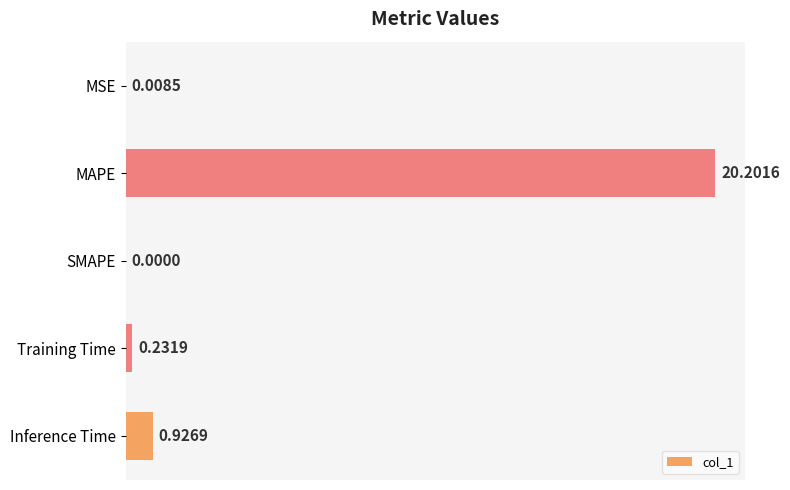

At which category does the chart reach its peak across all series?

MAPE